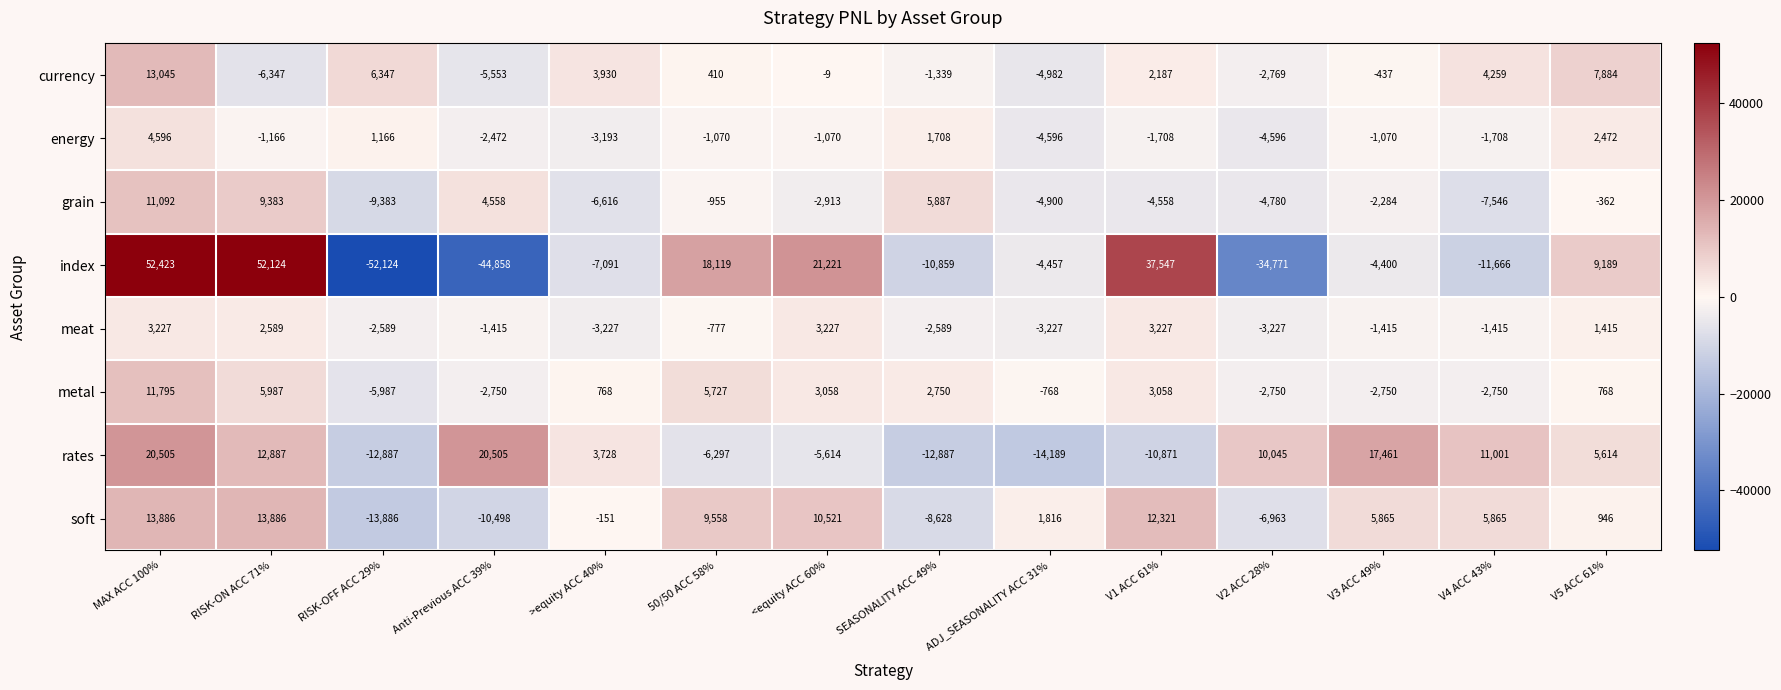

Is the value of soft at >equity ACC 40% greater than the value of rates at V1 ACC 61%?

Yes